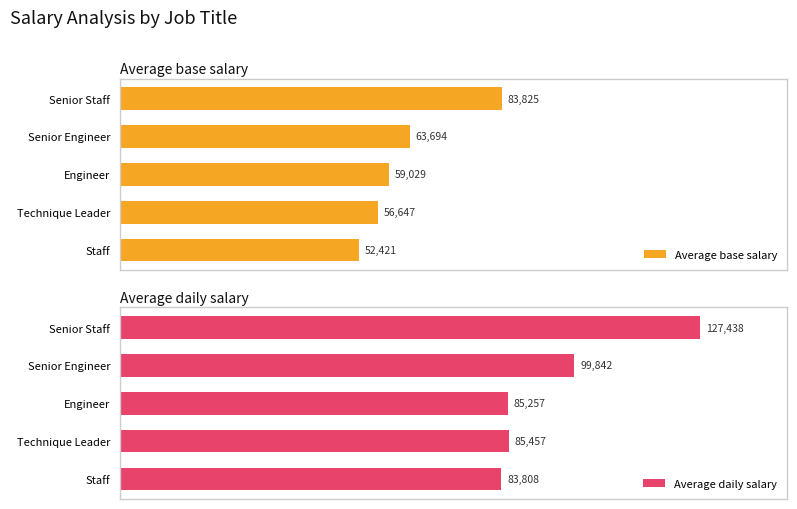

List the labels in order of Average daily salary value, largest first.

Senior Staff, Senior Engineer, Technique Leader, Engineer, Staff